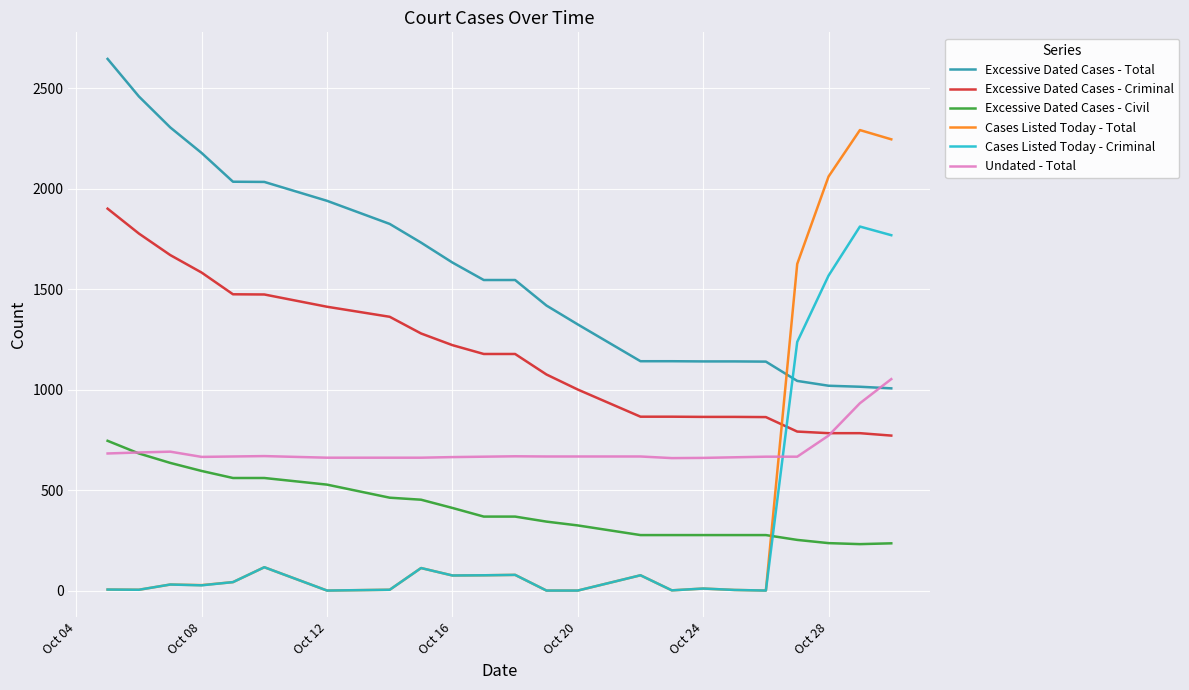

Which series has the largest range (max minus min)?

Cases Listed Today - Total